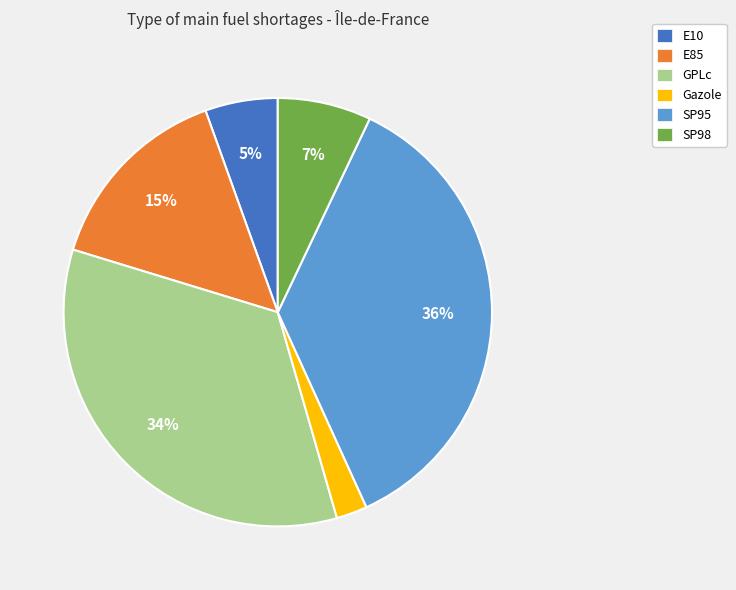

True or false: Gazole accounts for 2% of the total.

True